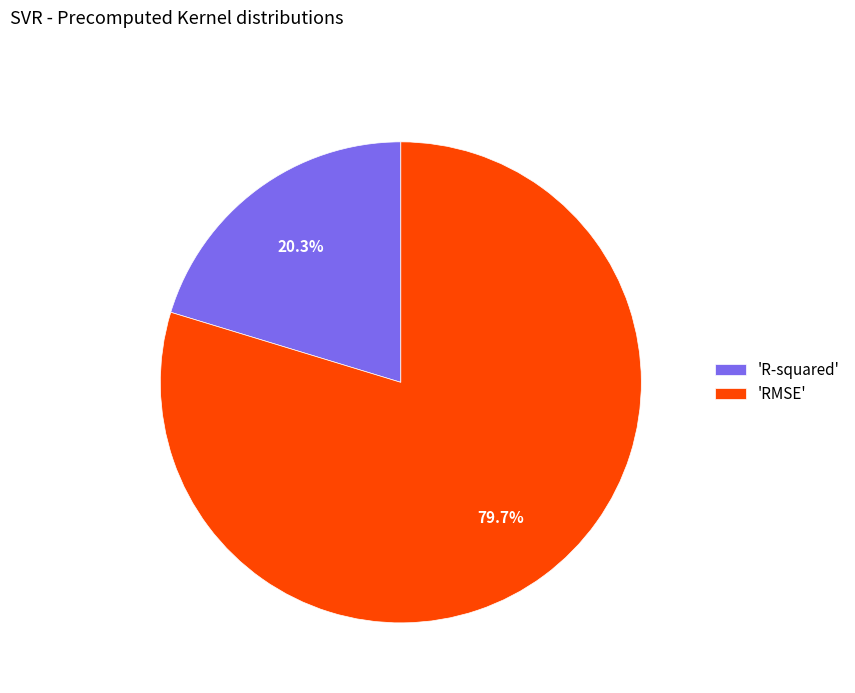

Which slice is the smallest?

'R-squared'